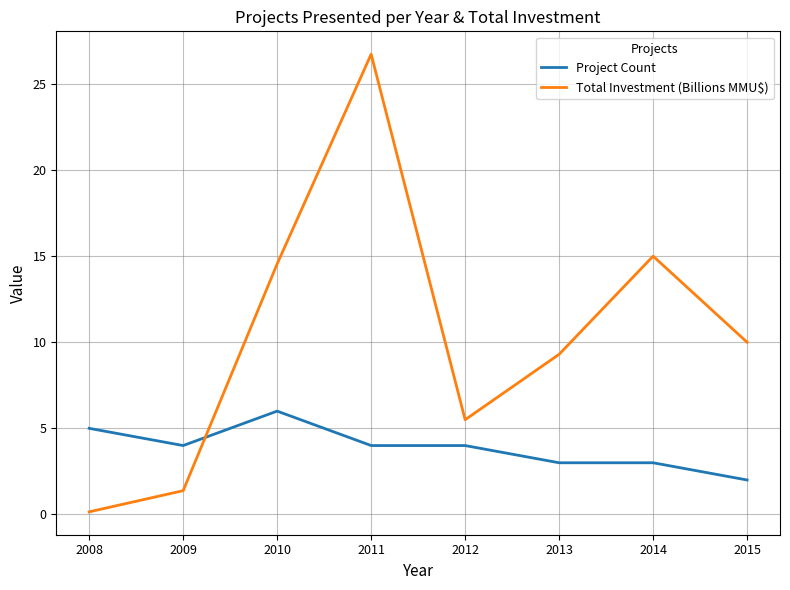

Where is the first local maximum for Project Count?

2010